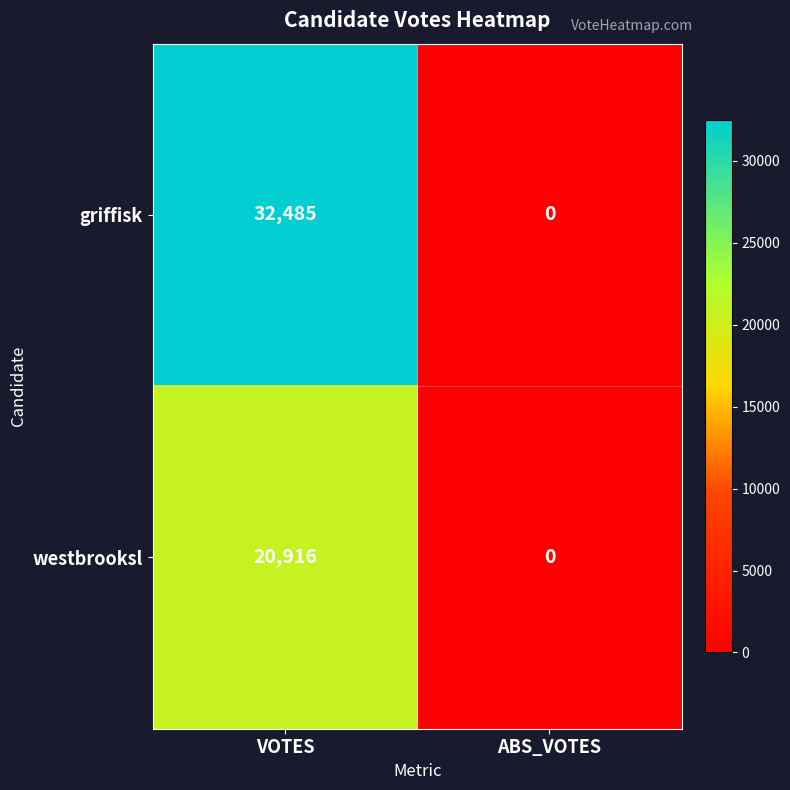

True or false: westbrooksl has a value of 20916 at VOTES.

True